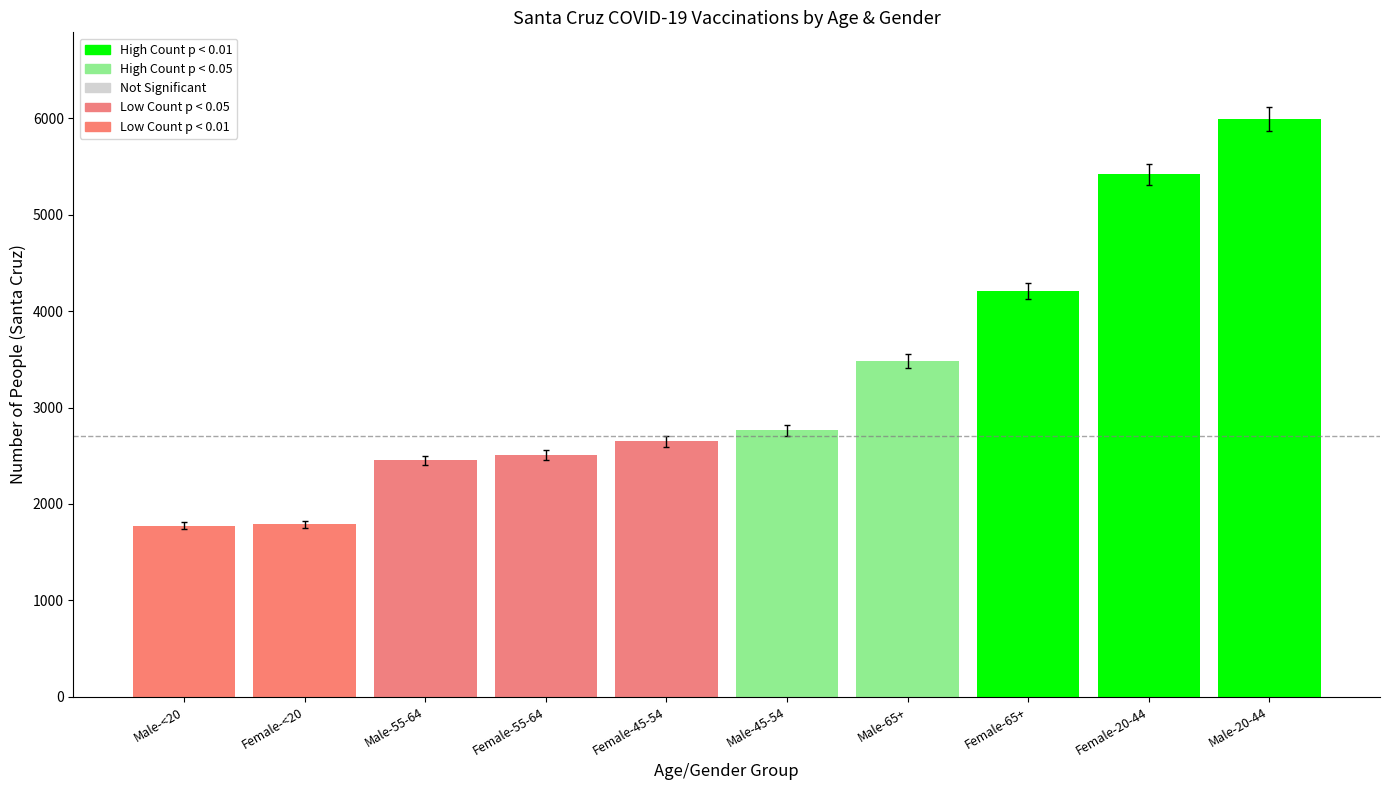

What is the sum of all values?

33042